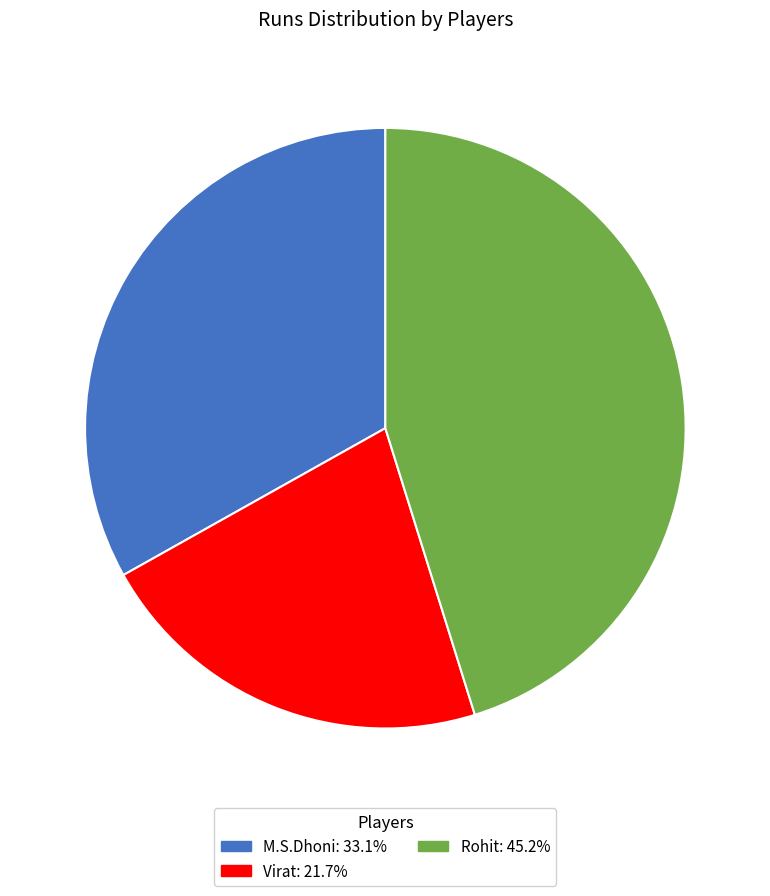

How many slices are in this pie chart?

3